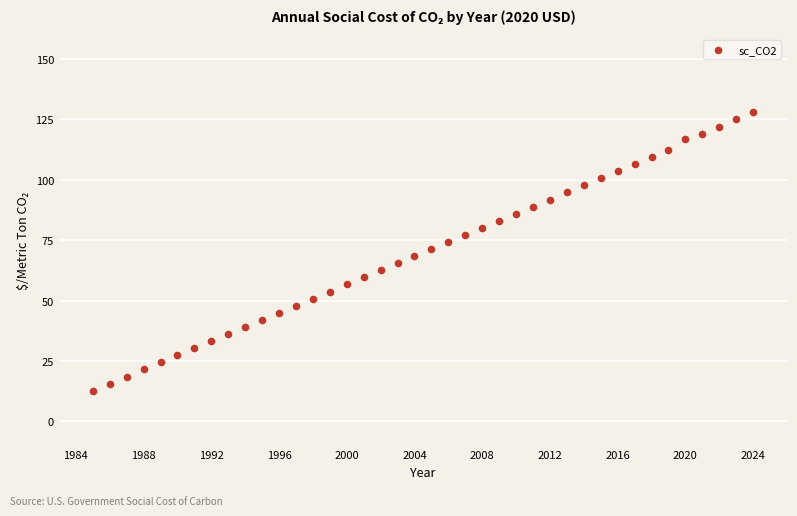

What is the range of Y values (max minus min)?

115.3